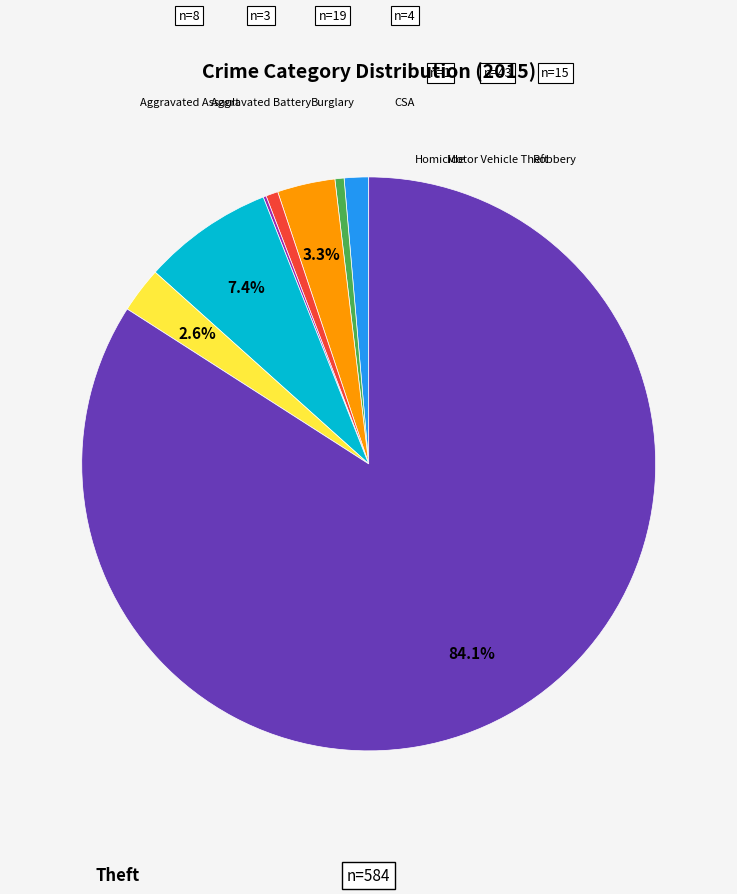

Is there a majority slice in this chart?

Yes